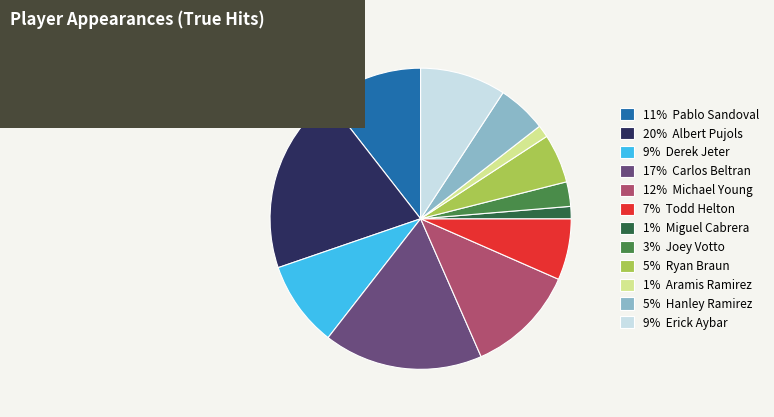

Does any single category account for the majority?

No